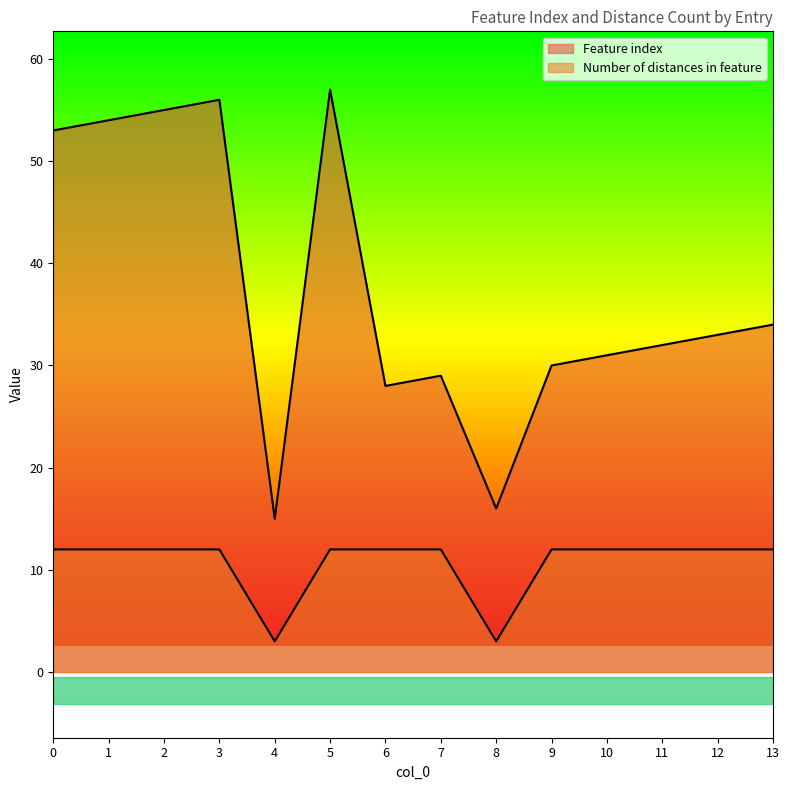

What is the total value across all series at 8?

19